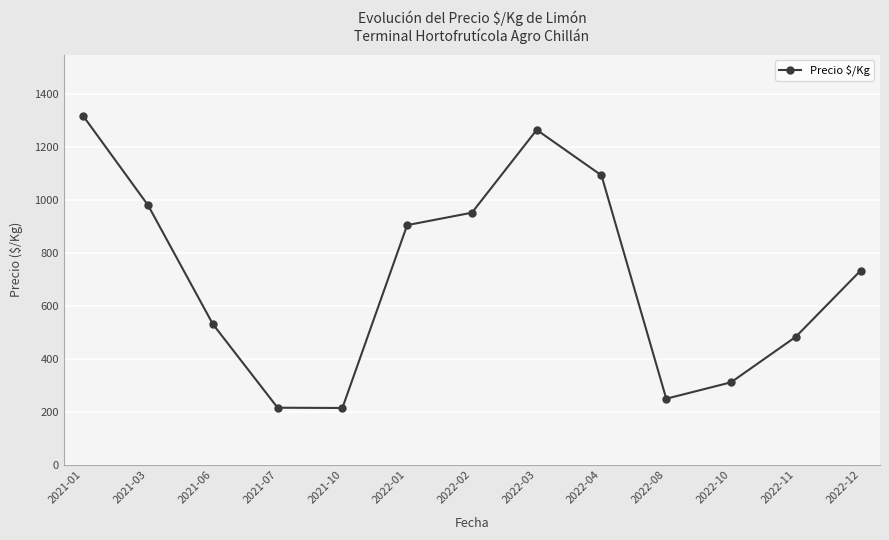

What is the change in value from 2022-01 to 2022-03?

+360